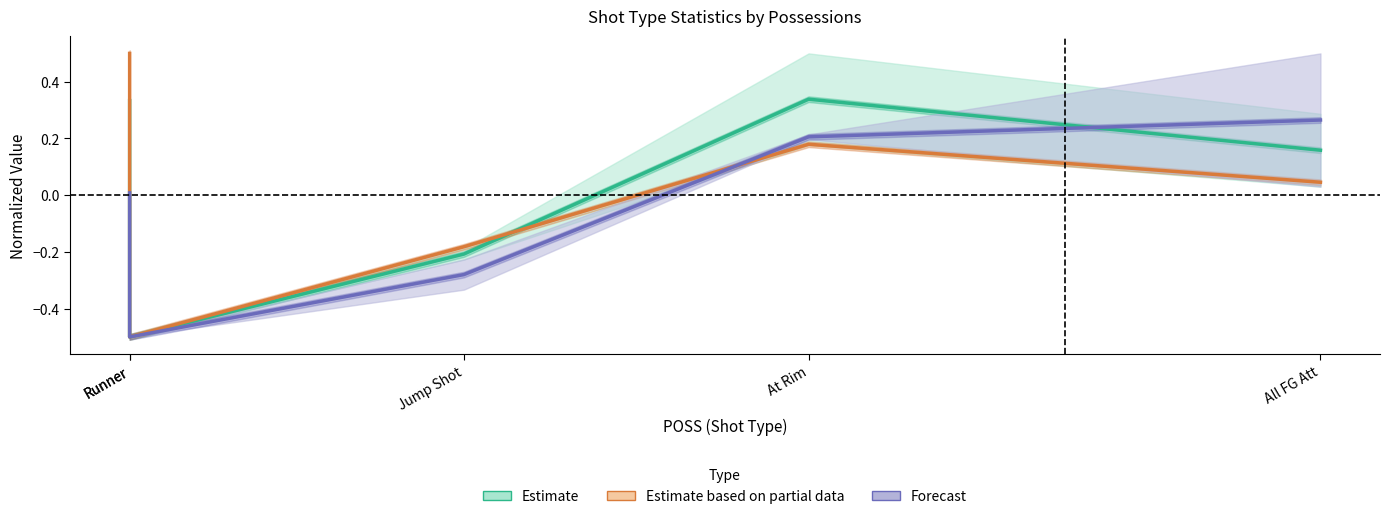

Where is the first local minimum for Estimate based on partial data?

Runner